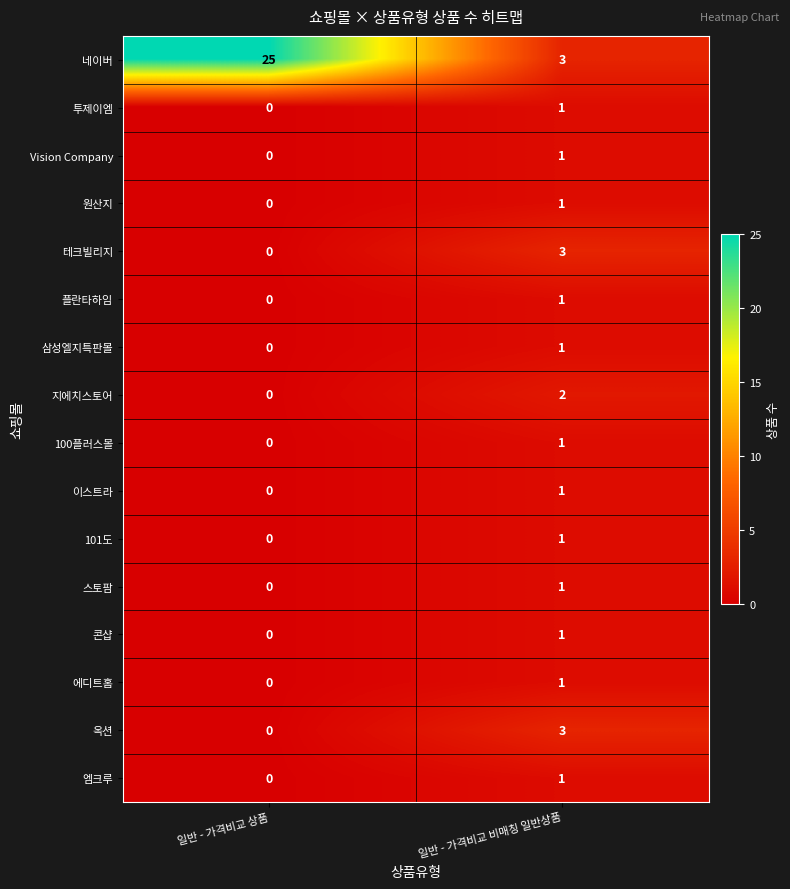

At which label is 투제이엠 closest to 0?

일반 - 가격비교 상품